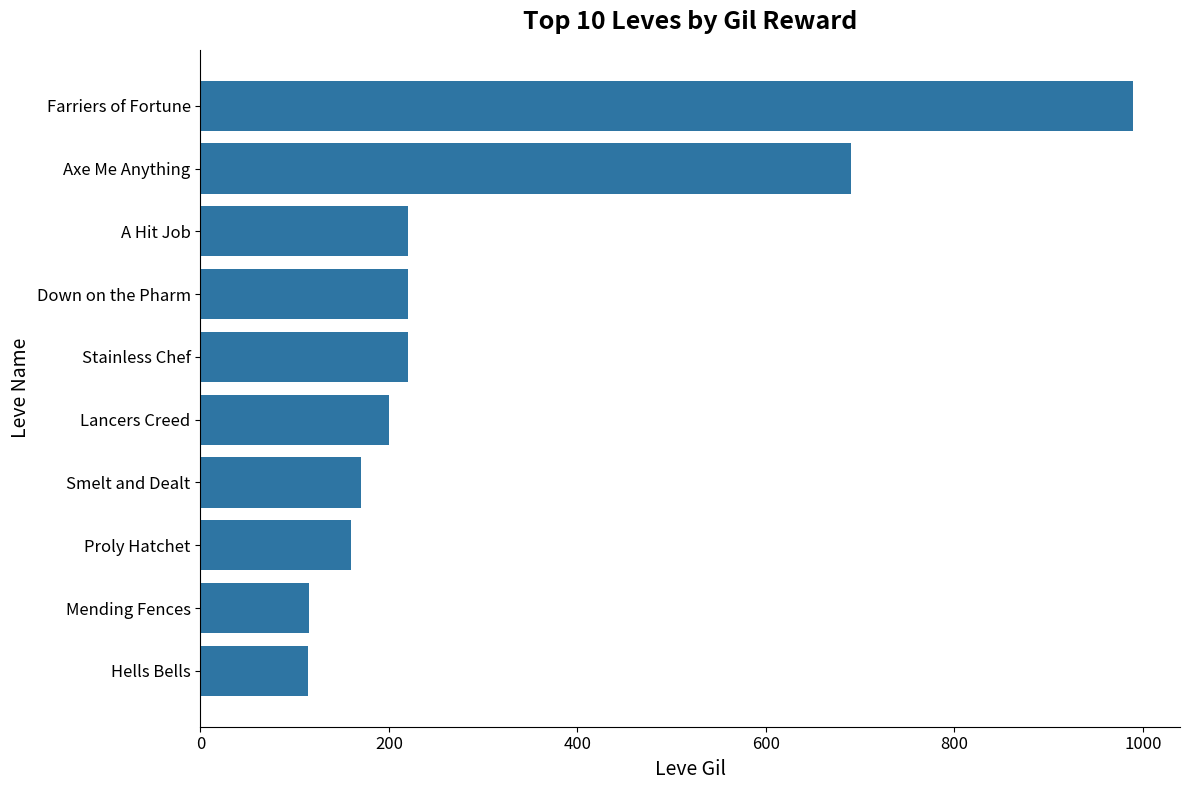

What is the difference between the maximum and minimum values?

876